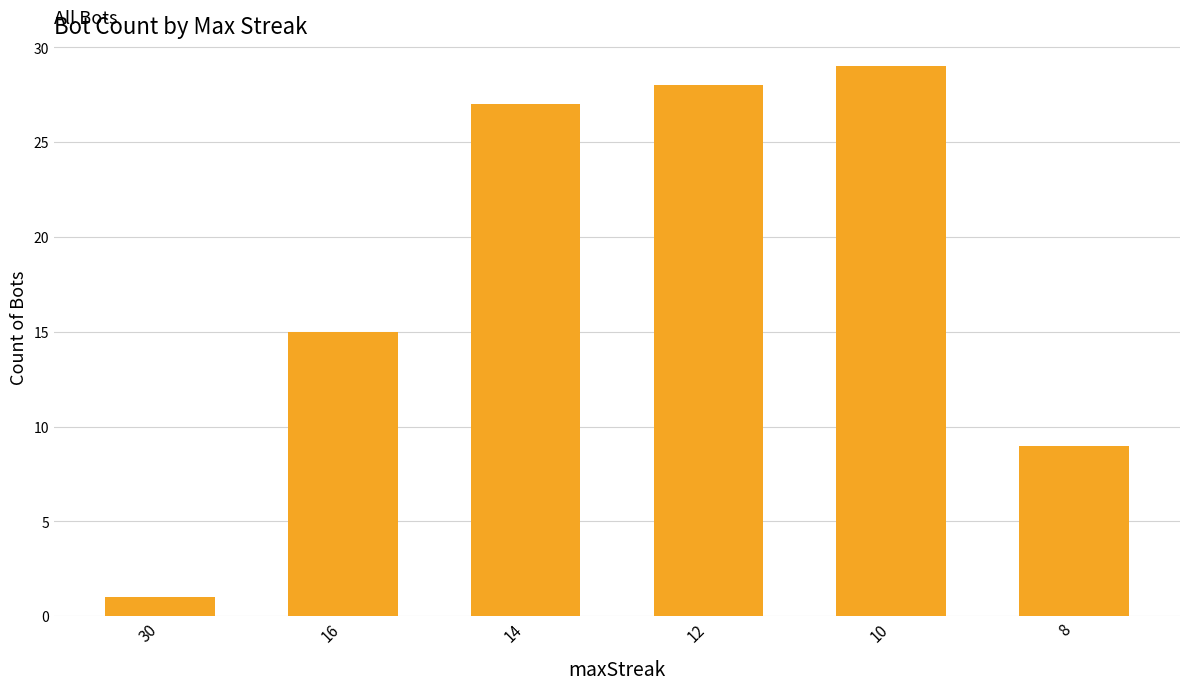

List the labels in order of value, largest first.

10, 12, 14, 16, 8, 30